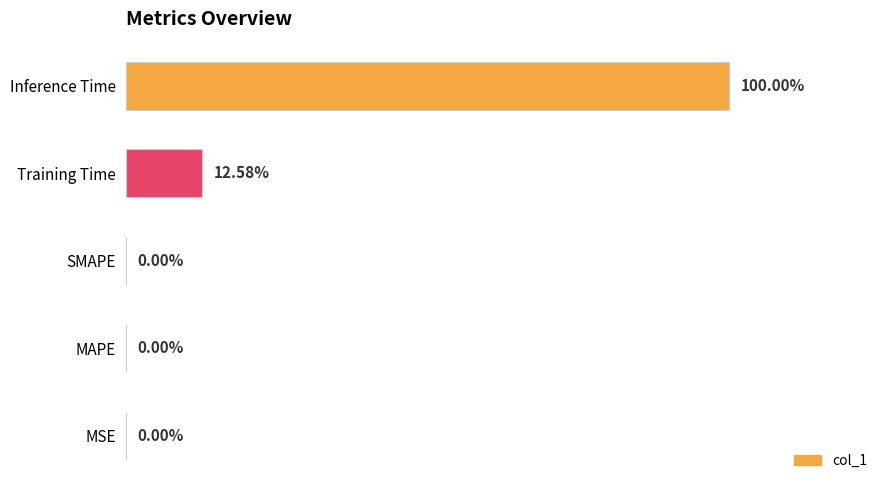

Which label corresponds to the largest value in the chart?

Inference Time